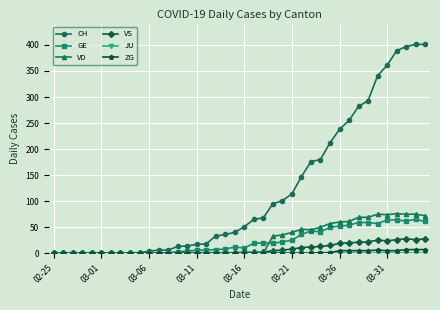

Which series has the widest spread of values?

CH